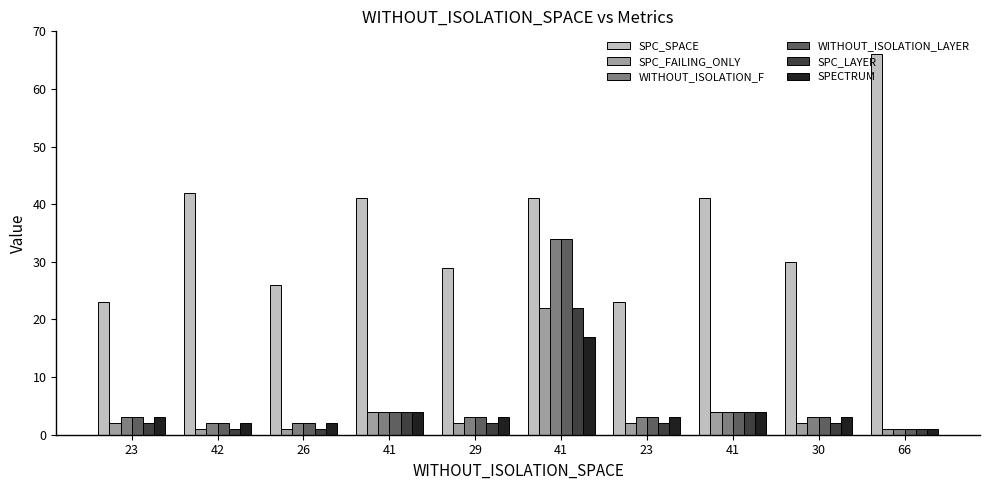

Count the number of data series in this chart.

6